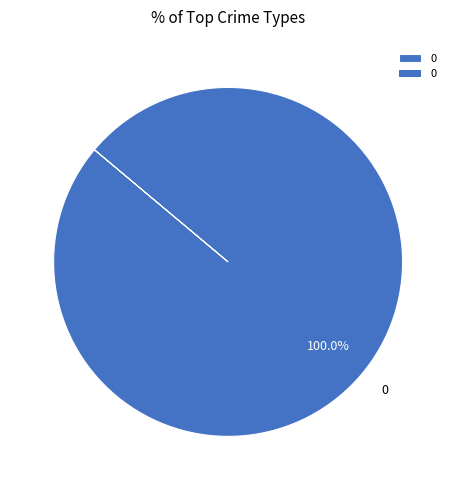

Does any single category account for the majority?

Yes